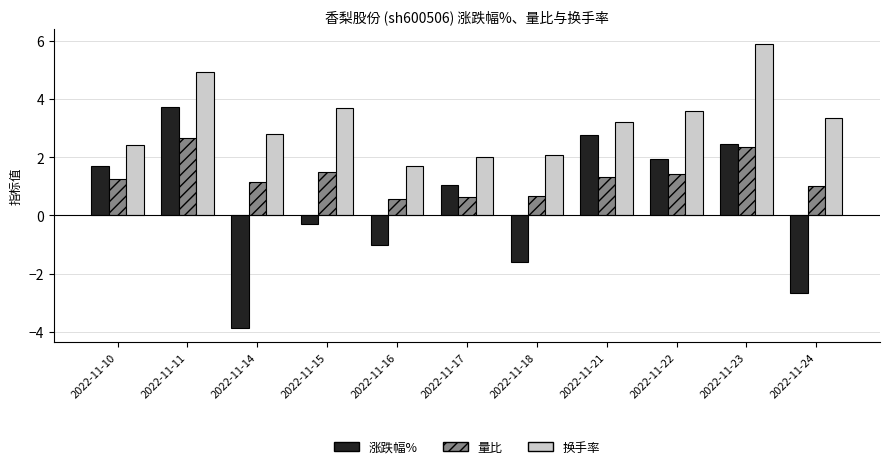

What are all the series names shown in the legend?

涨跌幅%, 量比, 换手率